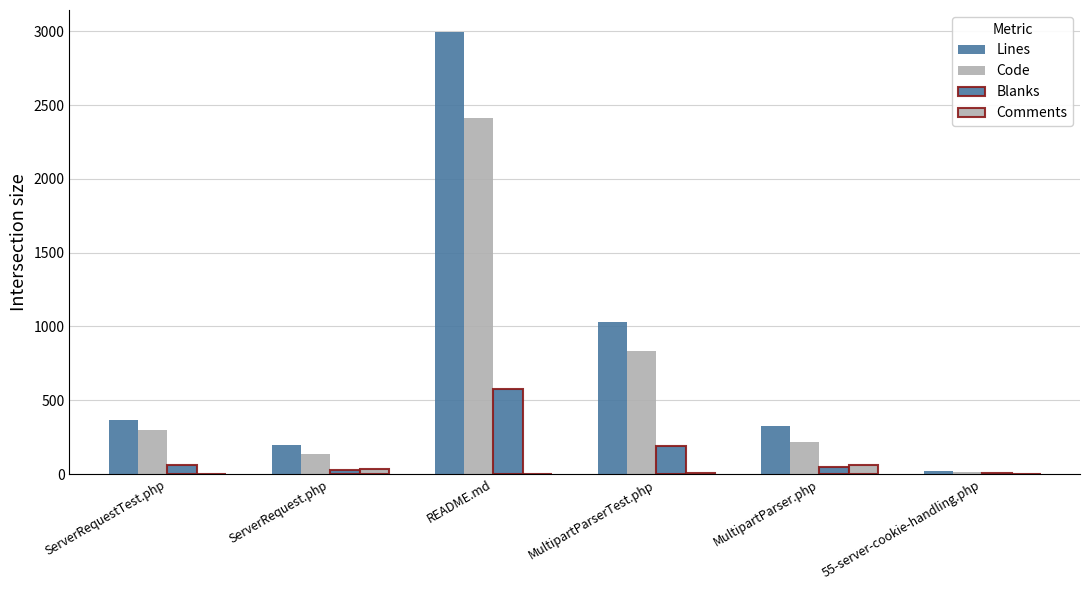

Which has a higher value, MultipartParser.php or 55-server-cookie-handling.php?

MultipartParser.php